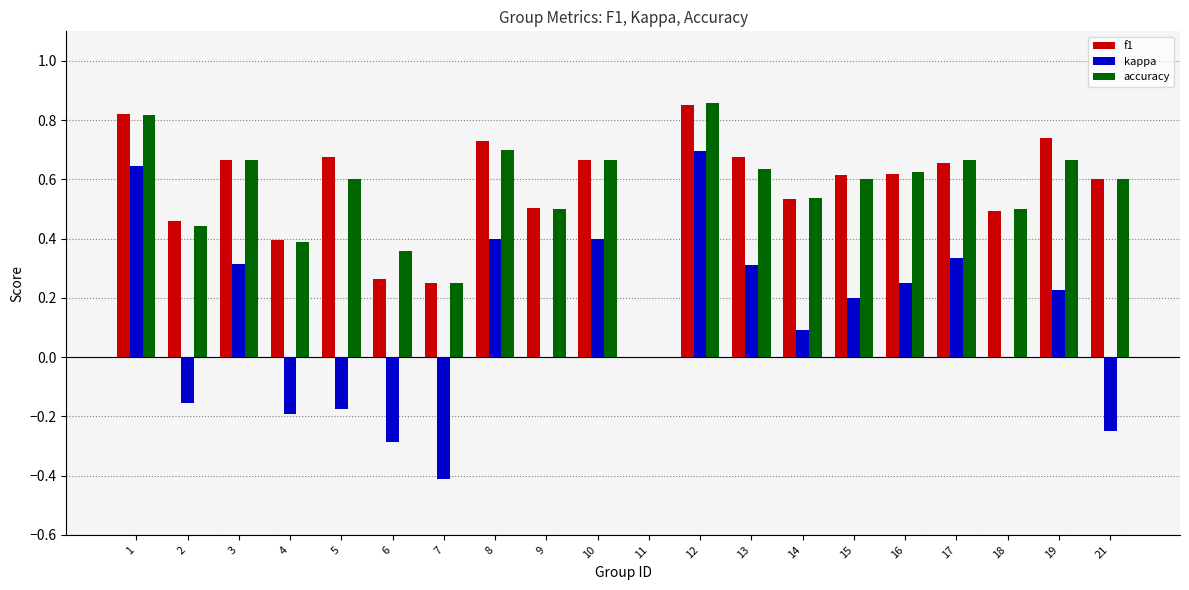

How many groups of bars are there?

20